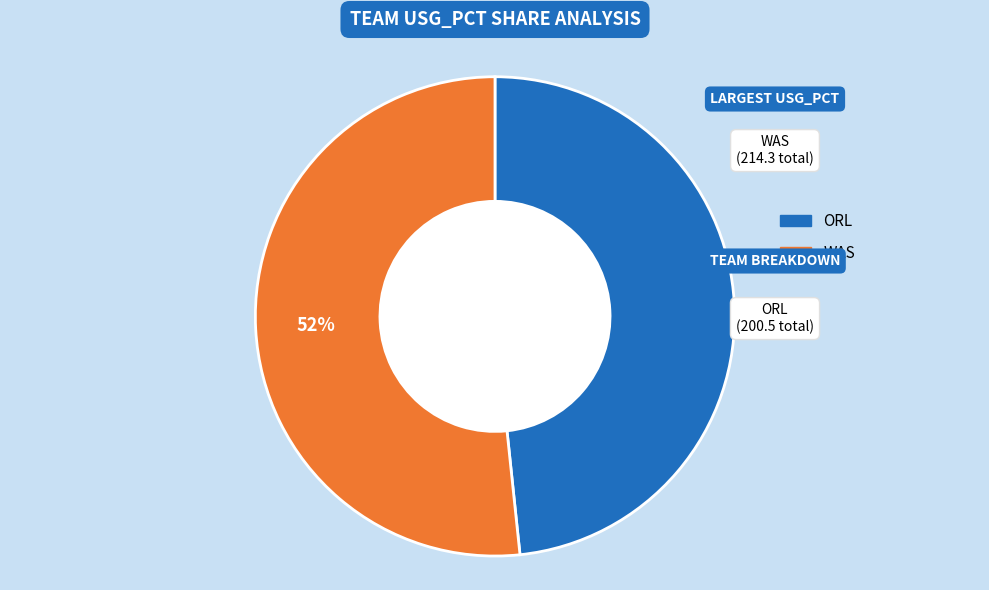

To the nearest percent, what is the average slice percentage?

50%